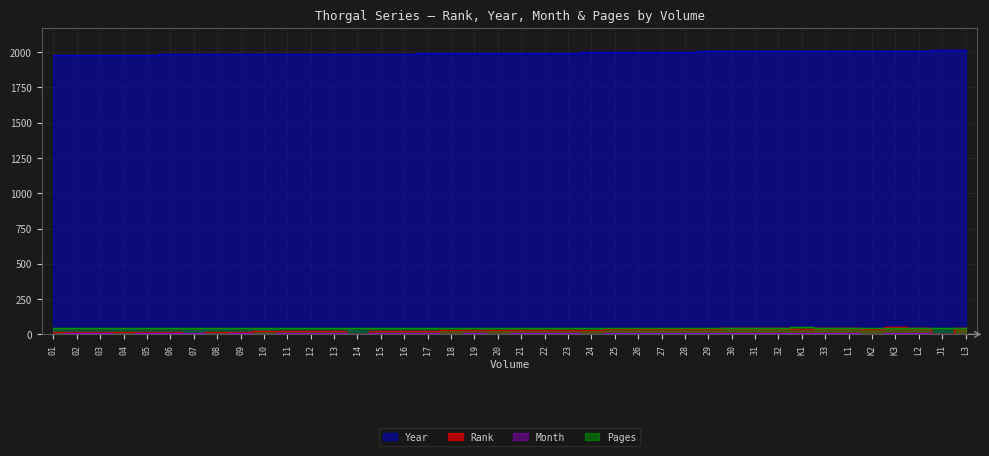

True or false: Year and Pages cross at least once.

False